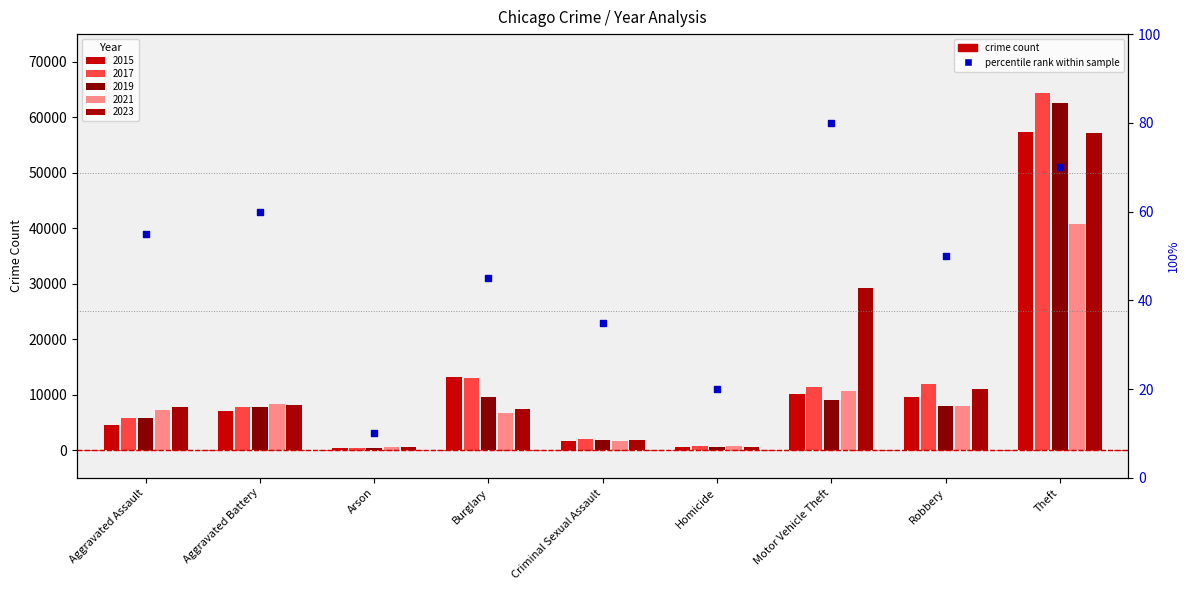

What is the ratio of the value at Motor Vehicle Theft to the value at Criminal Sexual Assault?

2.3